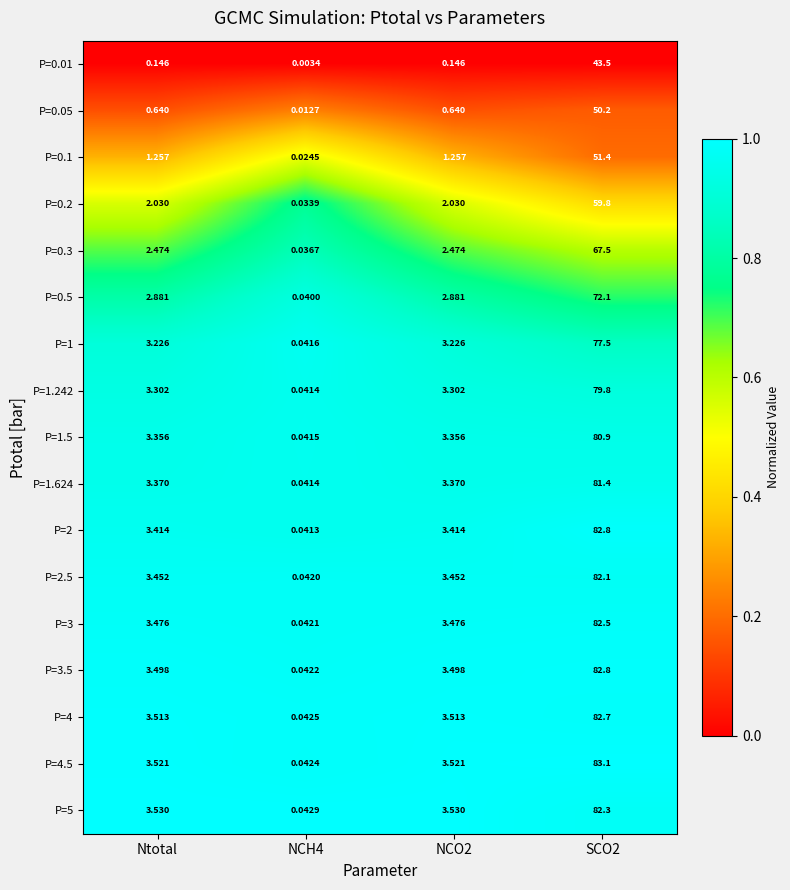

Where does the P=4.5 series first go above 3?

Ntotal